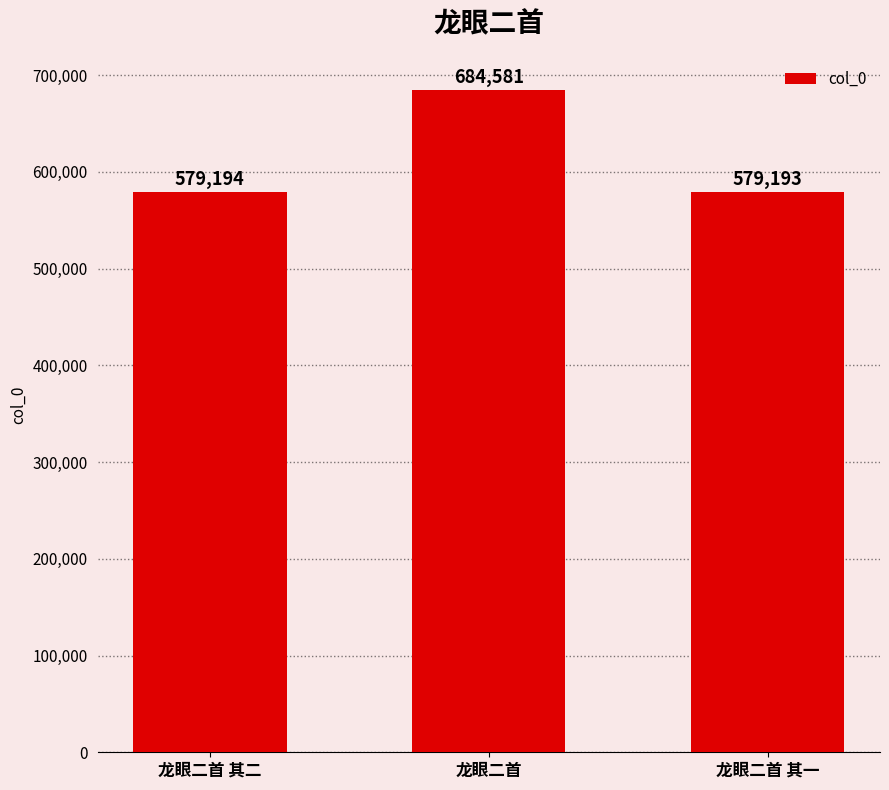

Reading left to right, extract all data points from this chart.

579194	684581	579193